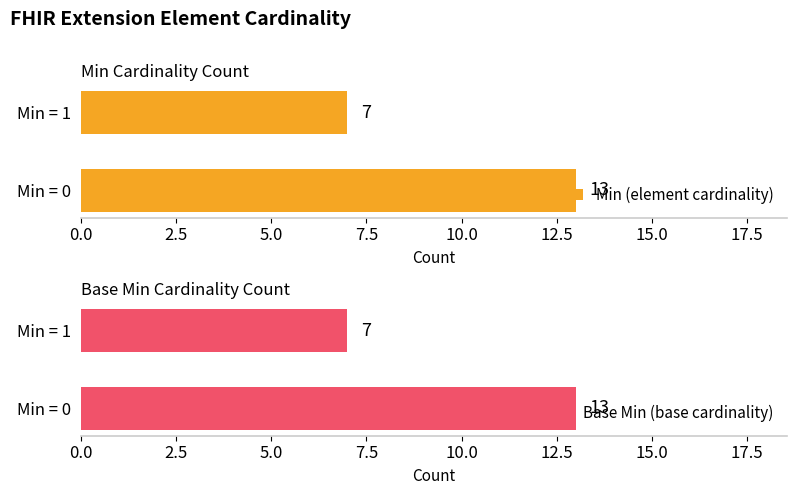

Rank the categories by Min (element cardinality) value from highest to lowest.

Min = 0, Min = 1